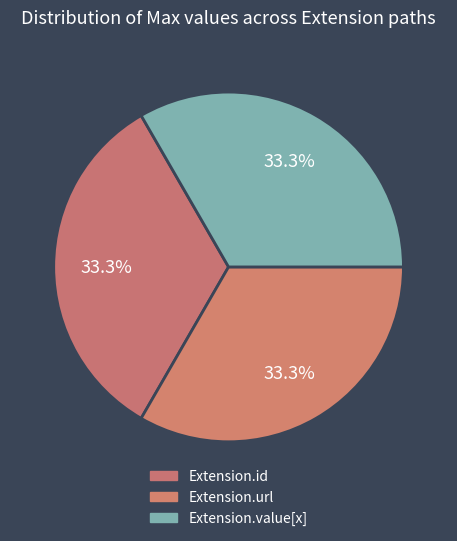

How many slices are in this pie chart?

3